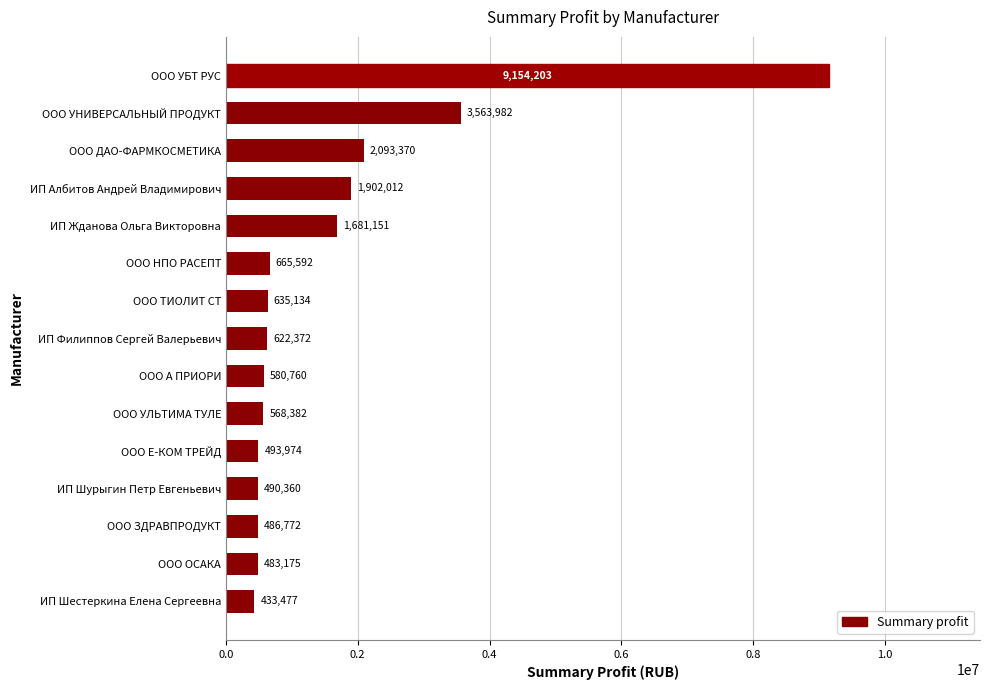

True or false: the data shows 493974 at ООО Е-КОМ ТРЕЙД.

True